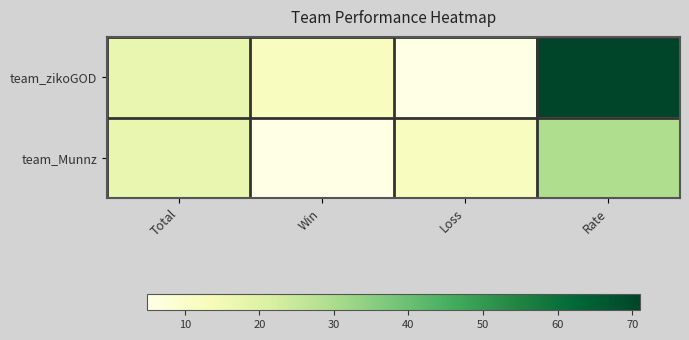

Between Win and Total, which is larger?

Total